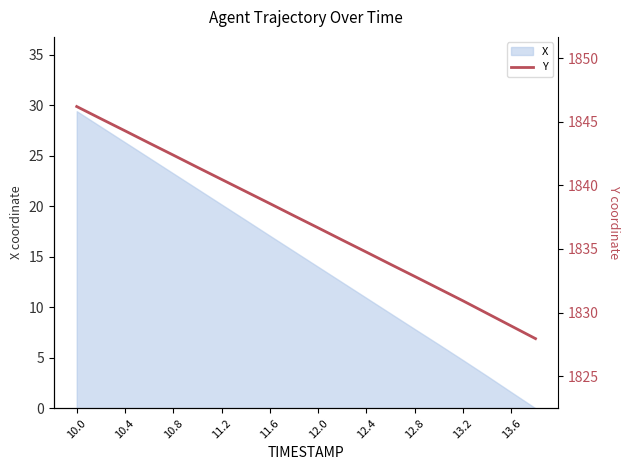

What is the value of the 7th point from the left?

1840.5